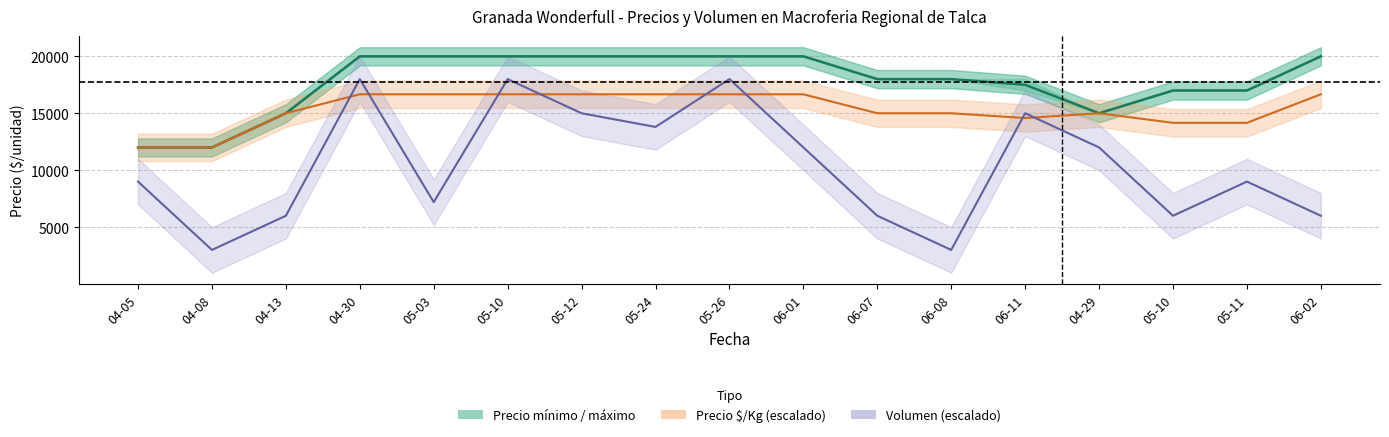

What is the label of the 5th point from the right?

06-11